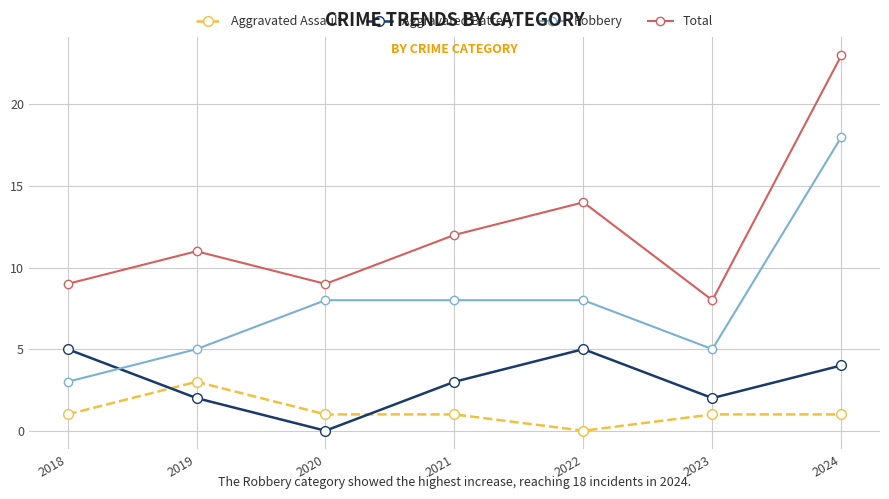

Does the chart have visible grid lines?

Yes